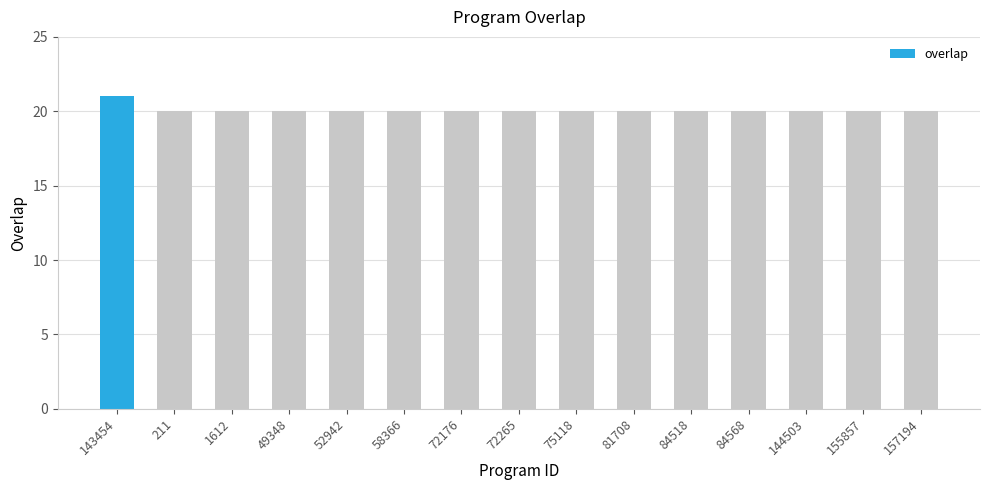

What is the minimum value shown in the chart?

20